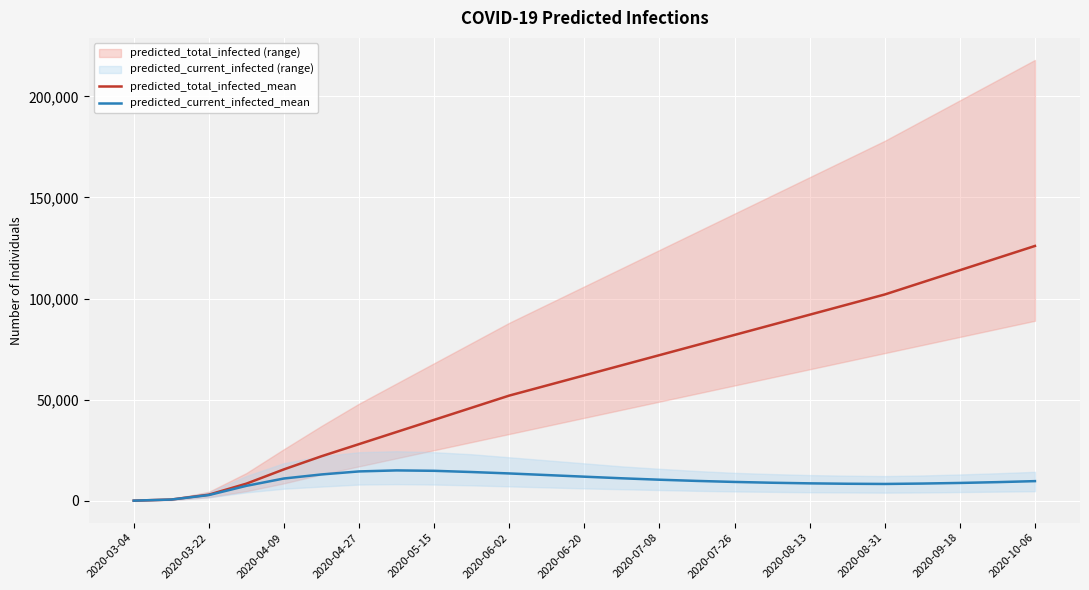

The value of predicted_total_infected_mean at 2020-07-08 is 119385. True or false?

False